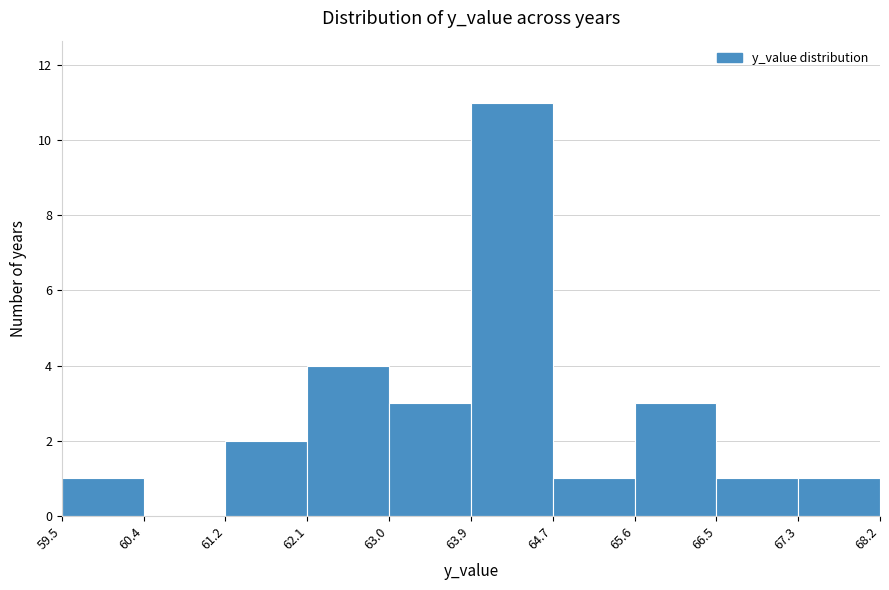

Reading left to right, list every bar in this chart as the range it spans on the x-axis followed by its height. The values are not printed on the chart, so give them approximately, as read against the axis.

59.5 to 60.4: 1
60.4 to 61.2: 0
61.2 to 62.1: 2
62.1 to 63.0: 4
63.0 to 63.9: 3
63.9 to 64.7: 11
64.7 to 65.6: 1
65.6 to 66.5: 3
66.5 to 67.3: 1
67.3 to 68.2: 1